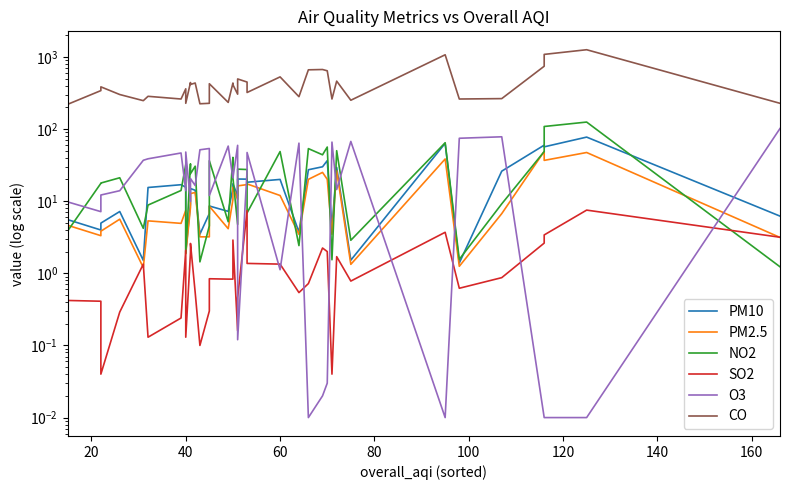

Does the chart display data point markers on the line(s)?

No